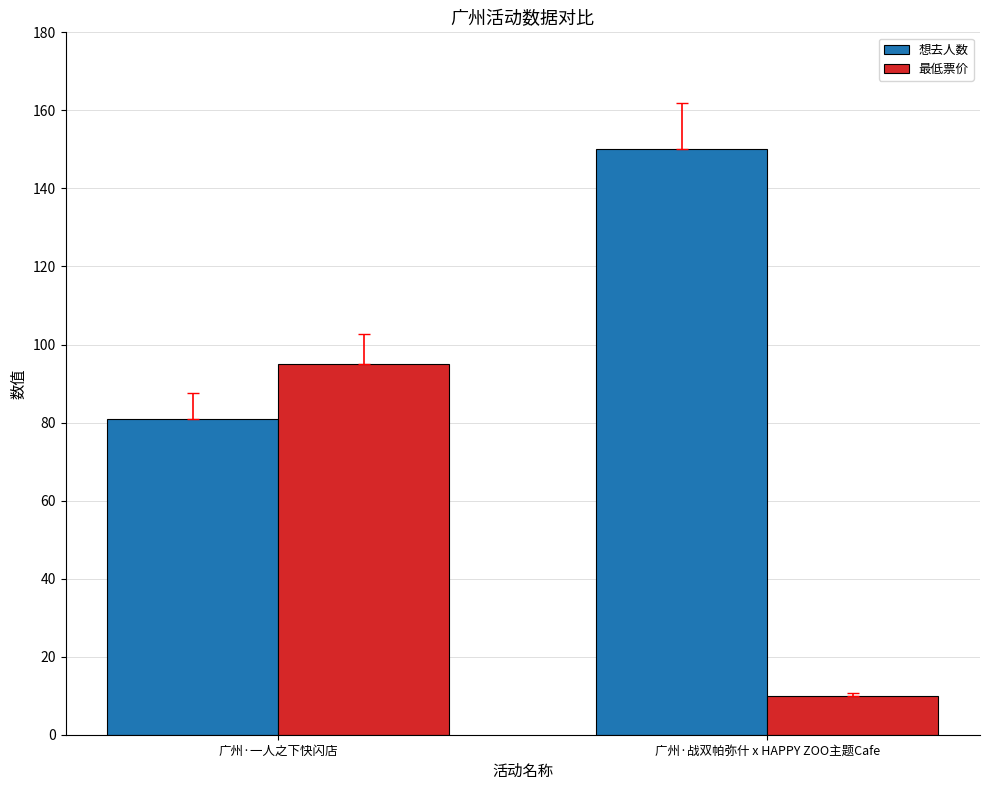

Are the bars grouped side by side (vs. stacked)?

Yes